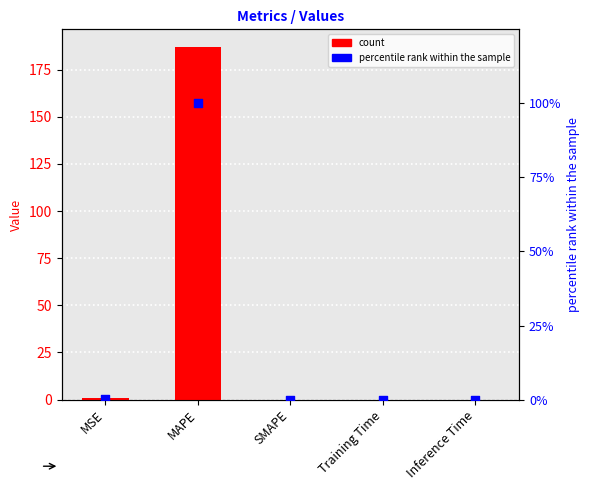

Which series reaches the minimum Y coordinate?

col_1